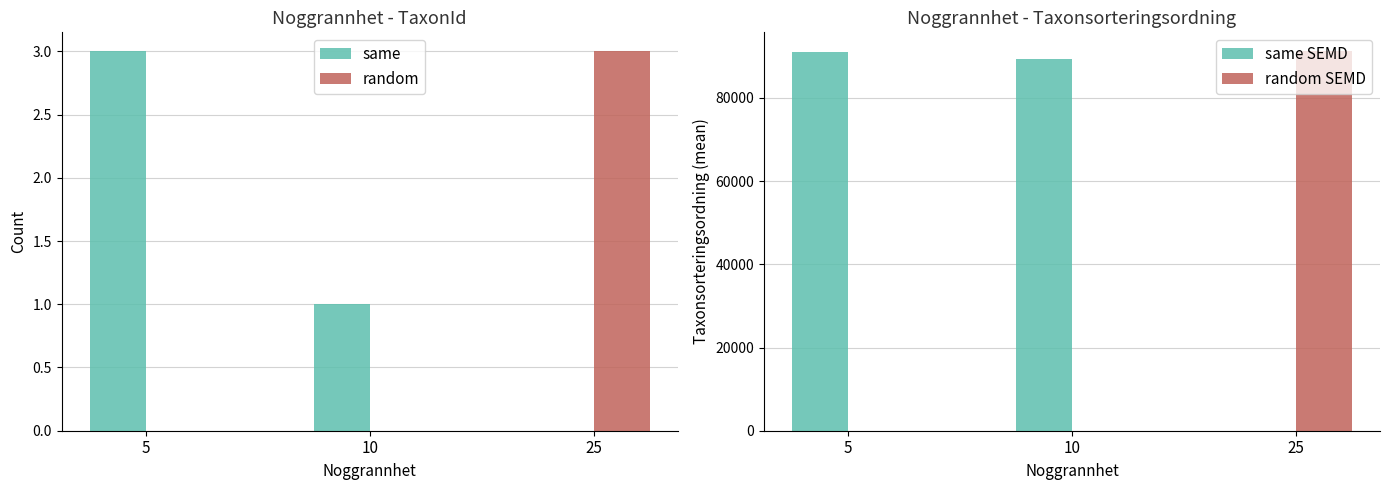

True or false: random has a value of -1.6 at 5.

False